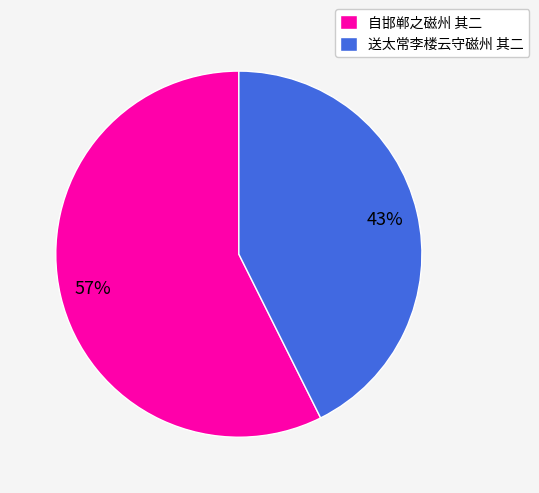

Do 自邯郸之磁州 其二 and 送太常李楼云守磁州 其二 together represent more than half of the pie?

Yes